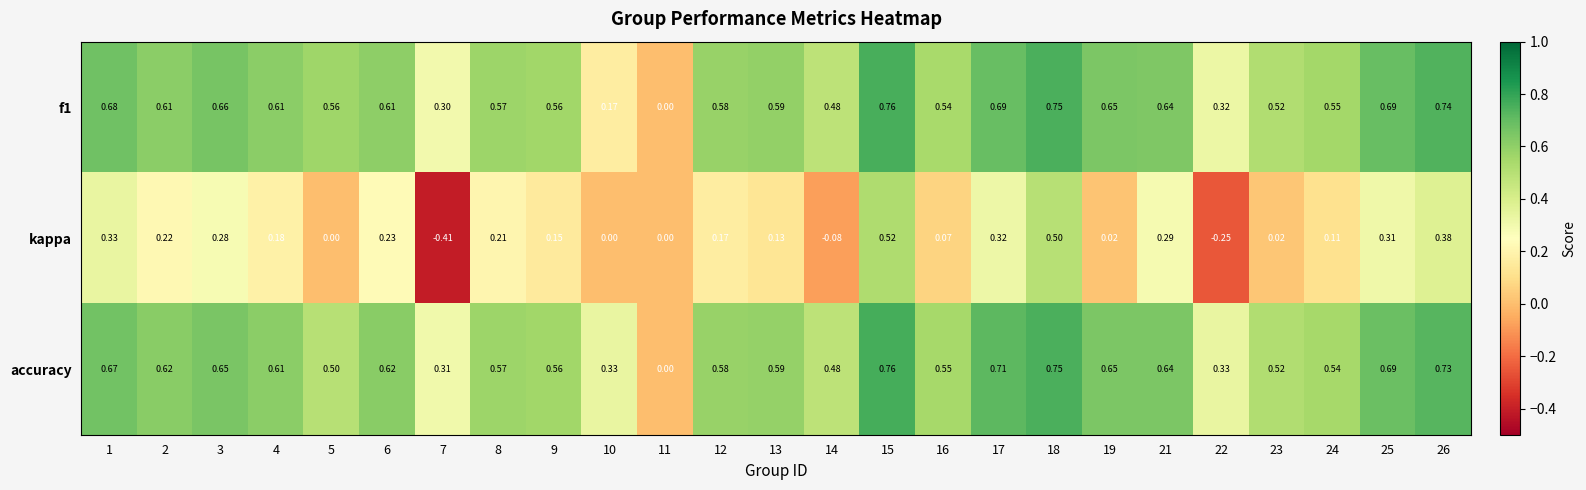

Which series has the largest range (max minus min)?

kappa